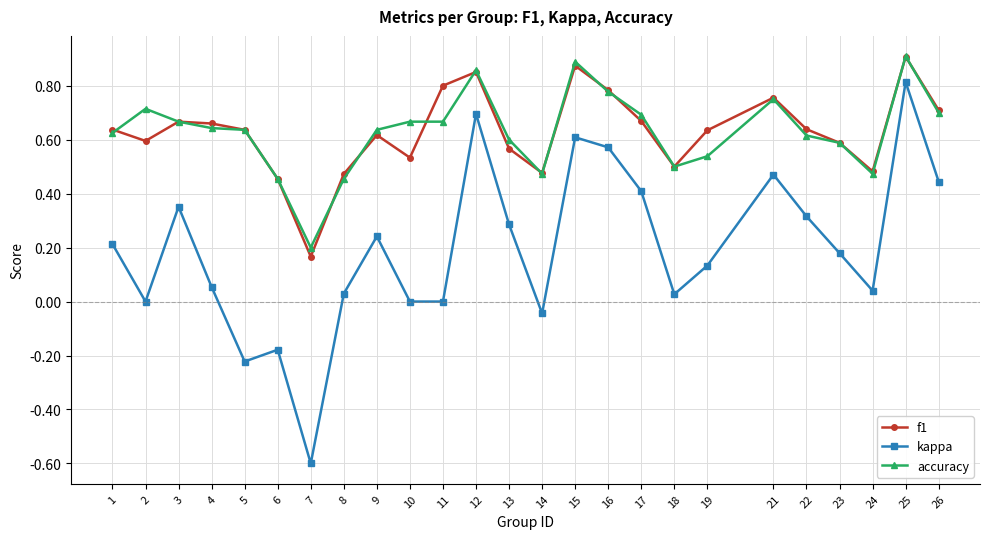

Count the accuracy values in the range 0 to 1.

25